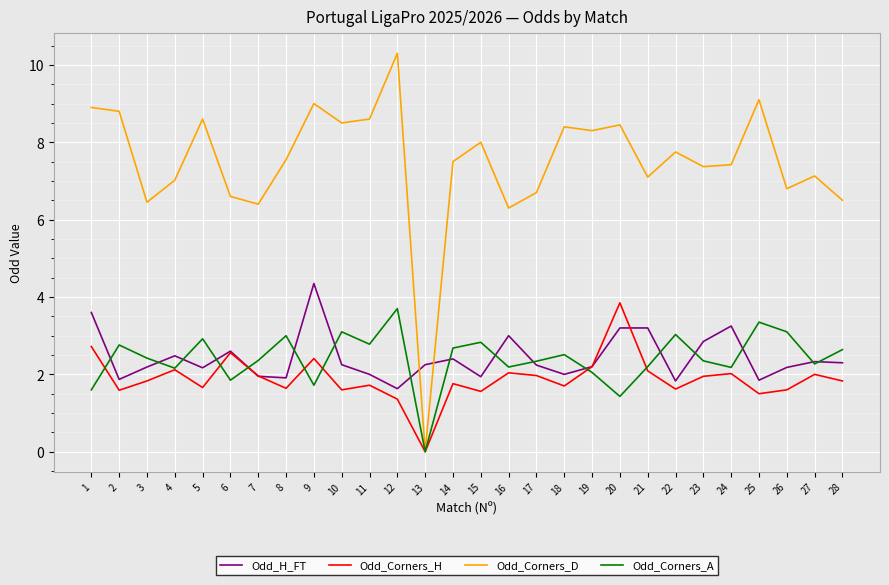

Between 5 and 16, which series saw the biggest shift?

Odd_Corners_D